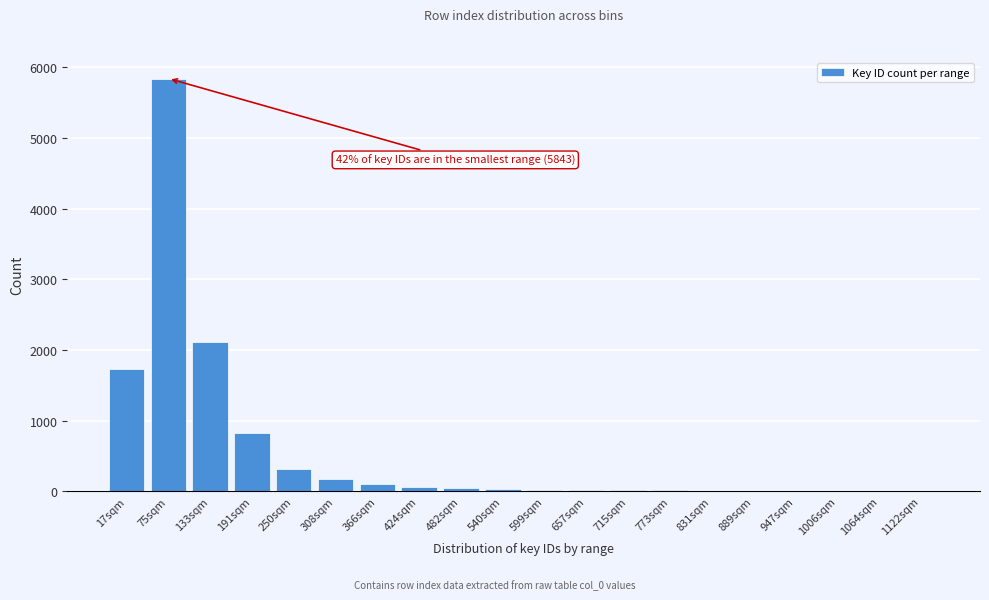

What is the sum of all values?

11326